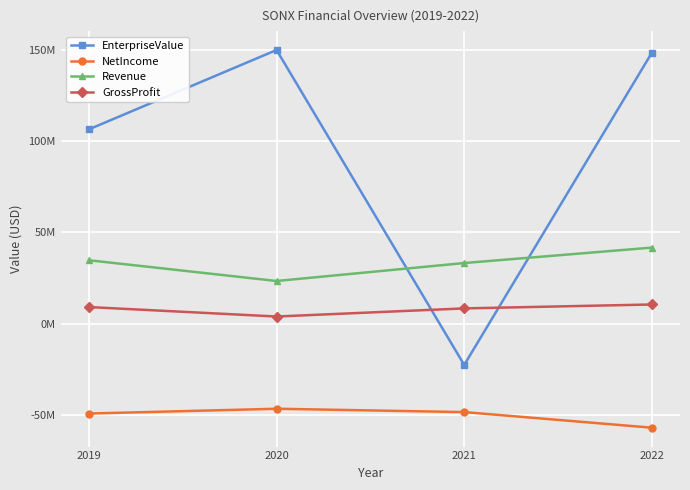

At which category does the chart reach its minimum across all series?

2022